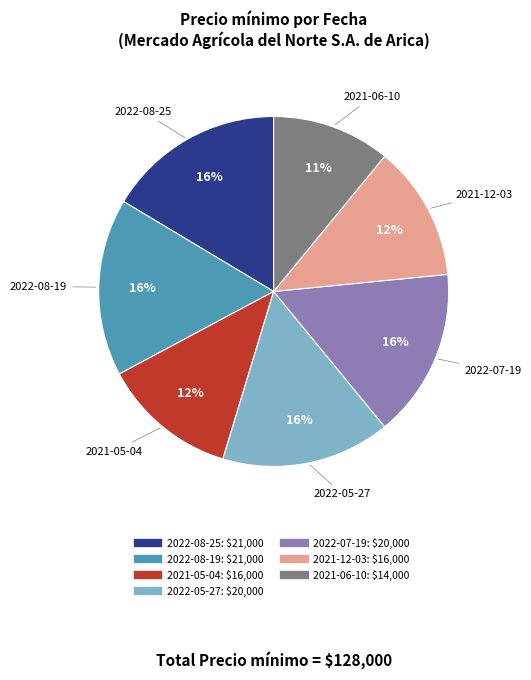

True or false: 2022-05-27 accounts for 16% of the total.

True